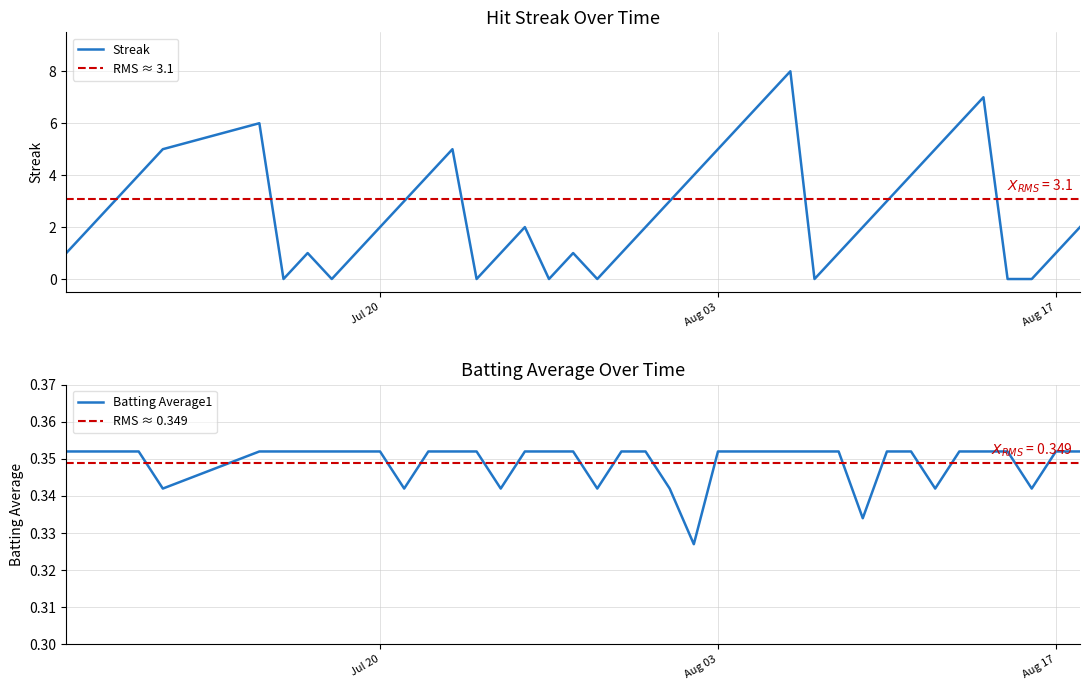

At which category does the chart reach its minimum across all series?

2010-07-16